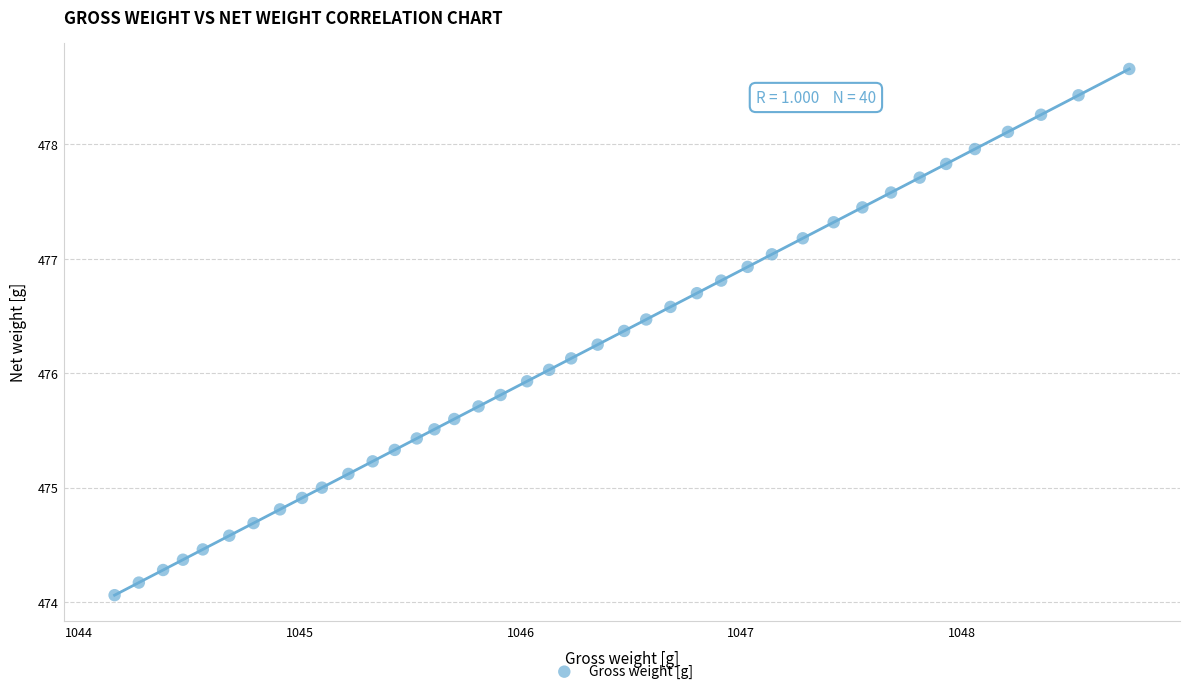

What is the range of Y values (max minus min)?

4.6